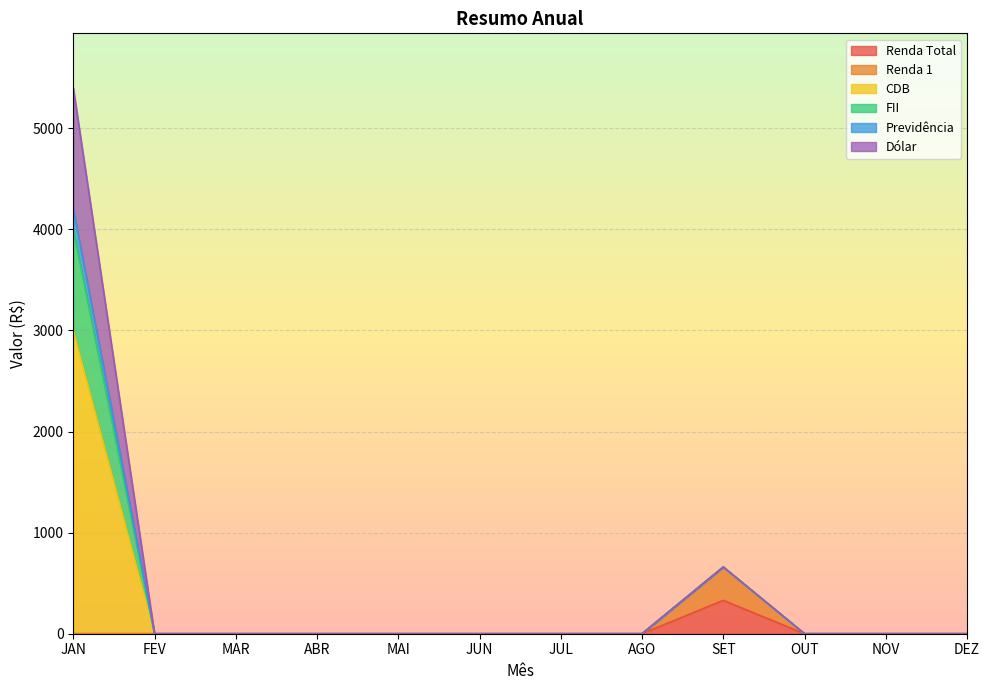

What position from the right is JAN?

12